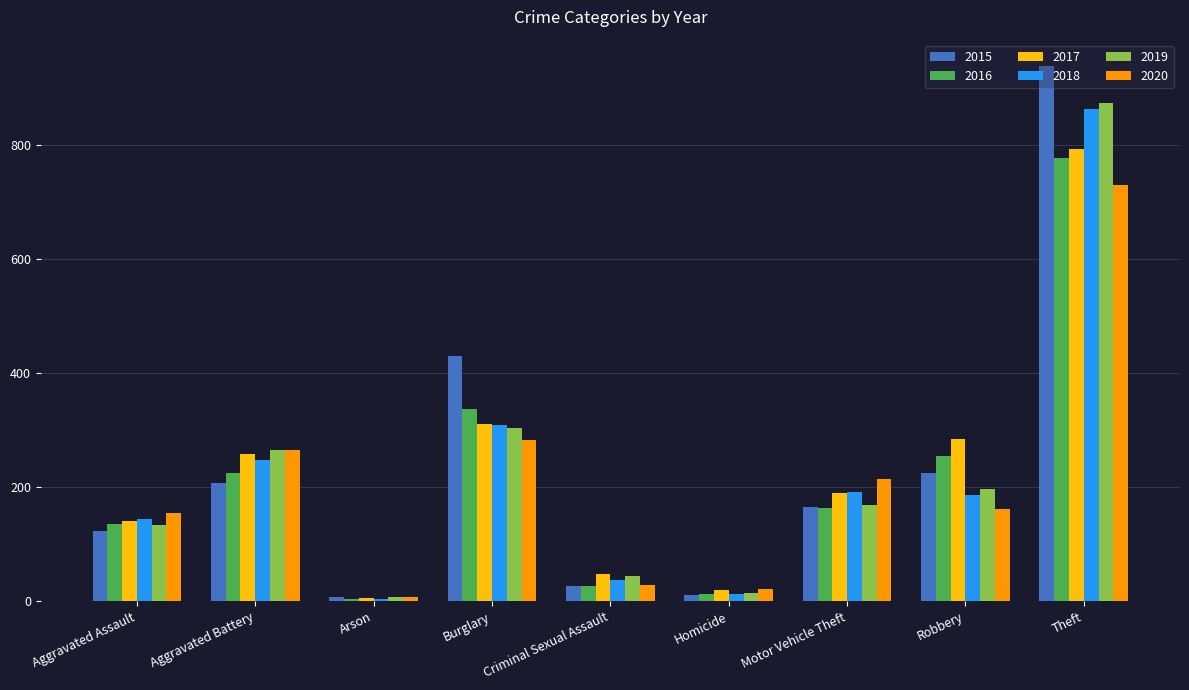

Is the value of 2020 at Burglary greater than the value of 2019 at Burglary?

No